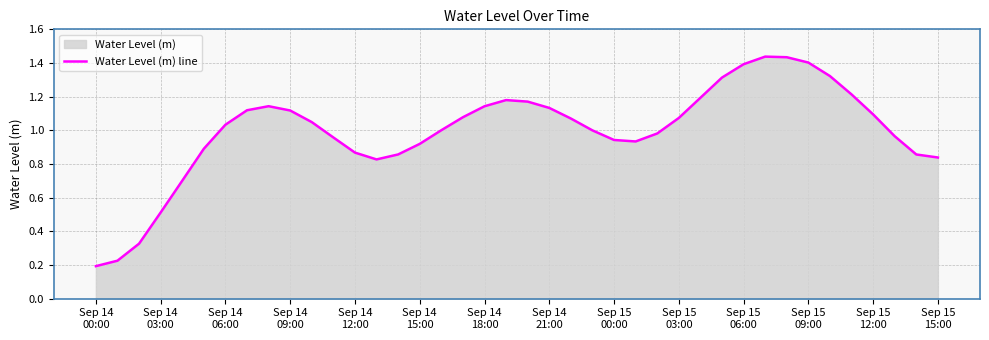

Does the chart have visible grid lines?

Yes